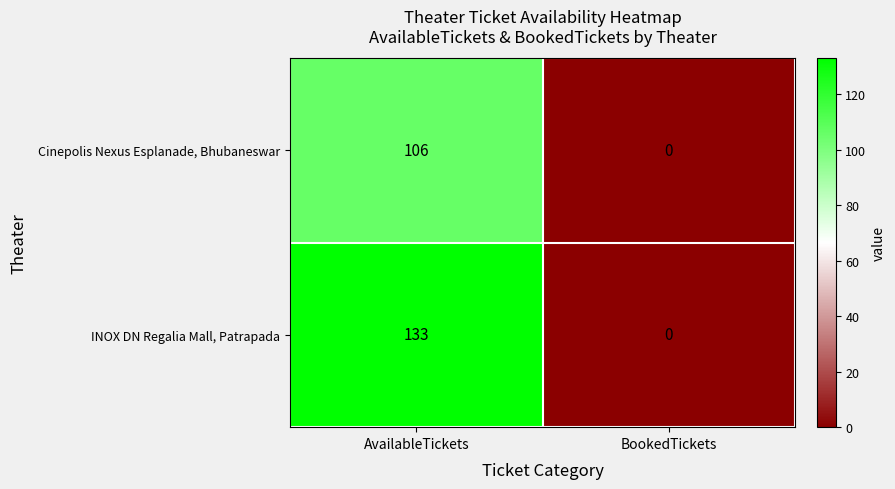

At which category is the sum across all series the highest?

AvailableTickets